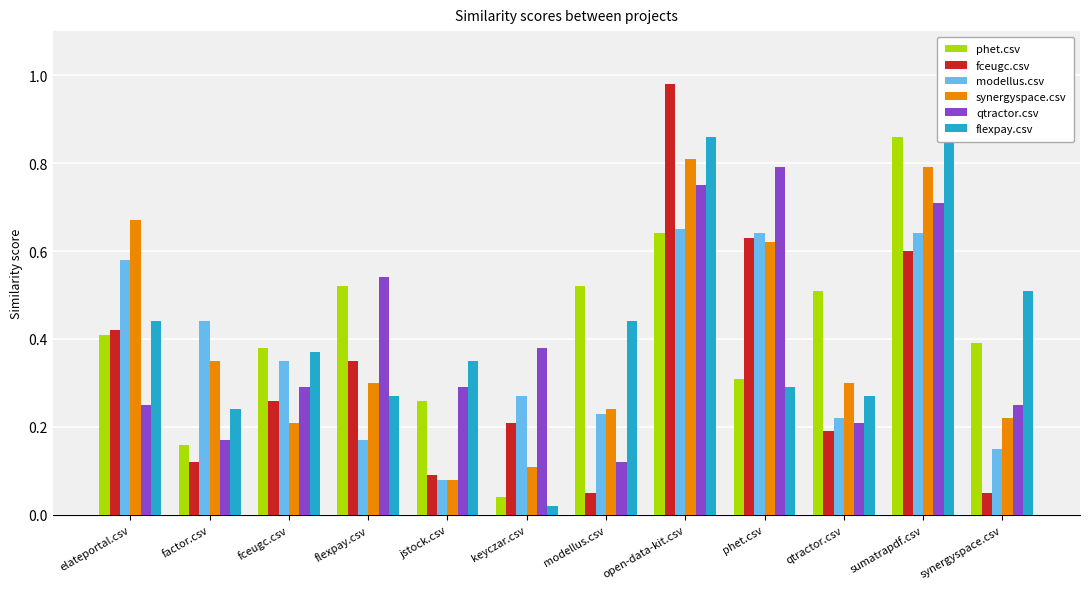

Rank the series at phet.csv from lowest to highest value.

flexpay.csv, phet.csv, synergyspace.csv, fceugc.csv, modellus.csv, qtractor.csv